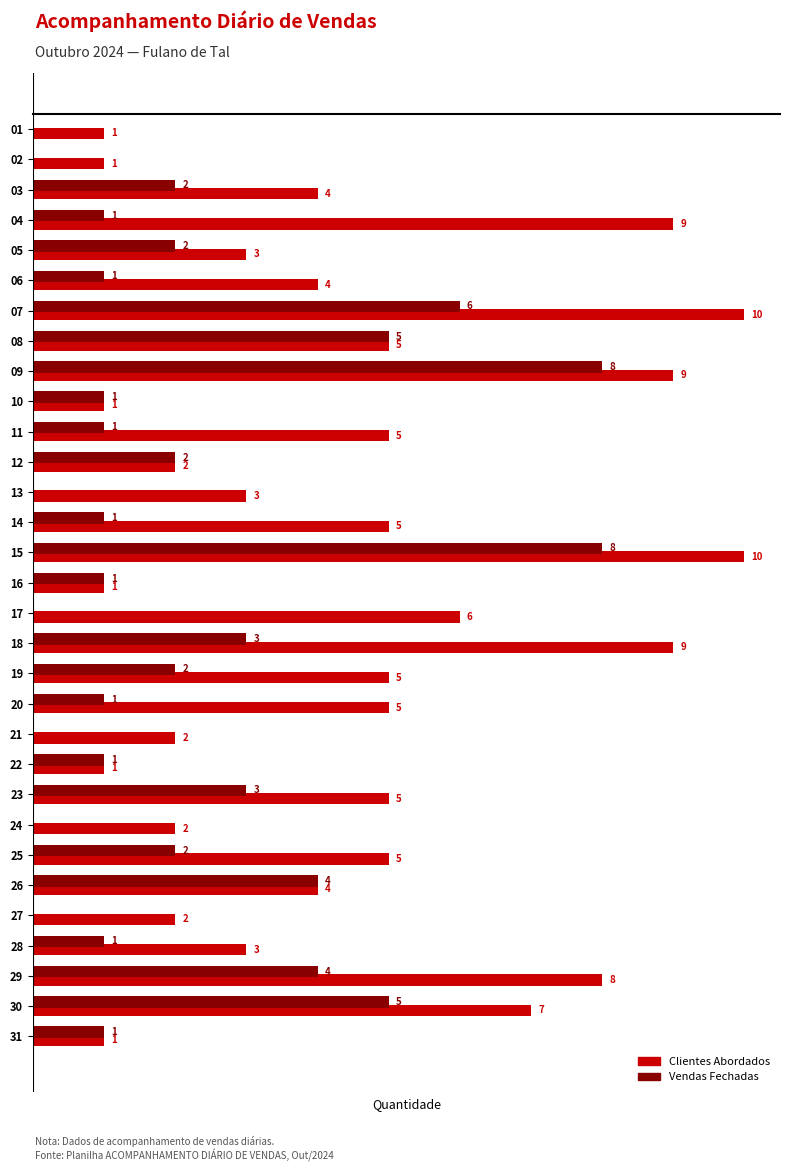

What are all the series names shown in the legend?

Clientes Abordados, Vendas Fechadas